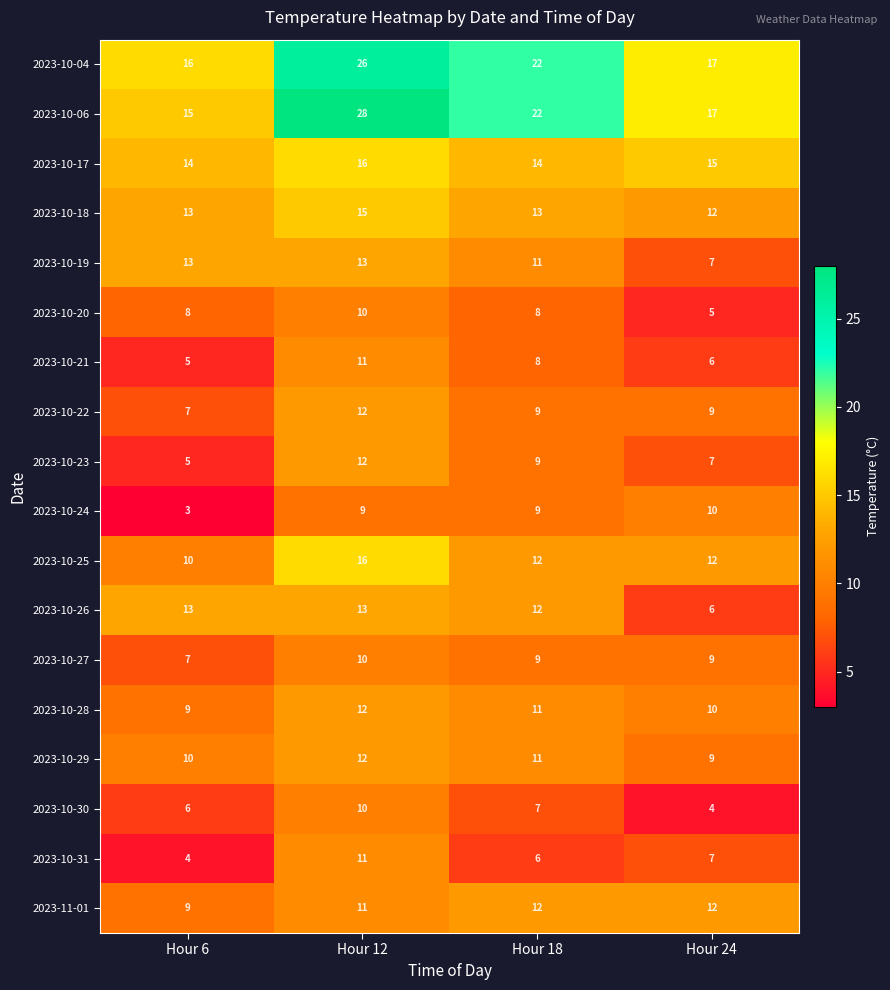

How many distinct data groups are displayed?

18